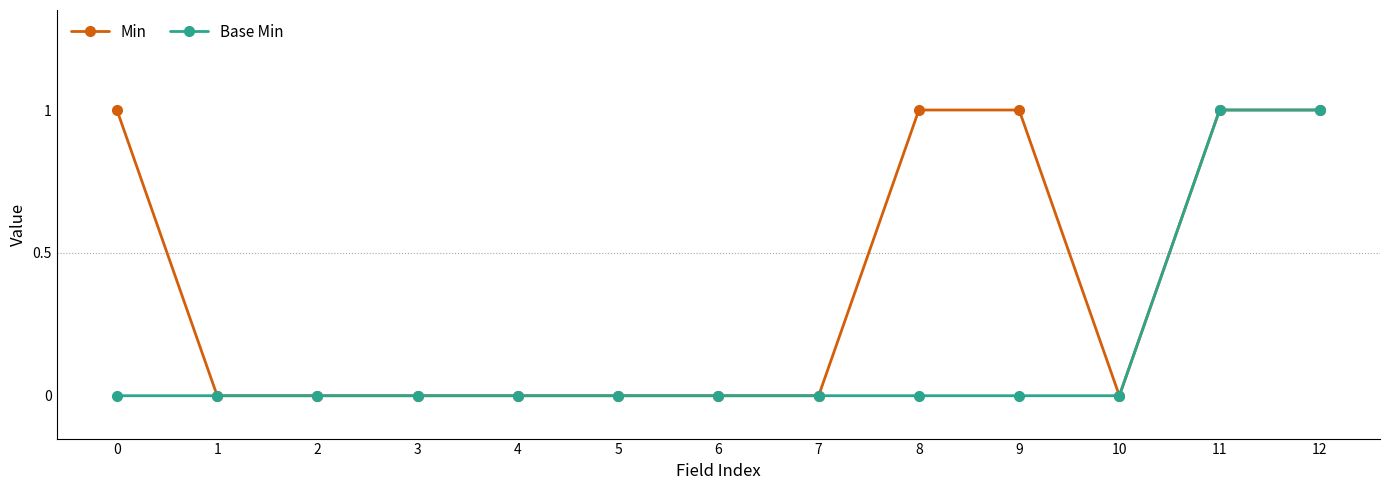

Is the value of Base Min at 0 greater than the value of Min at 0?

No